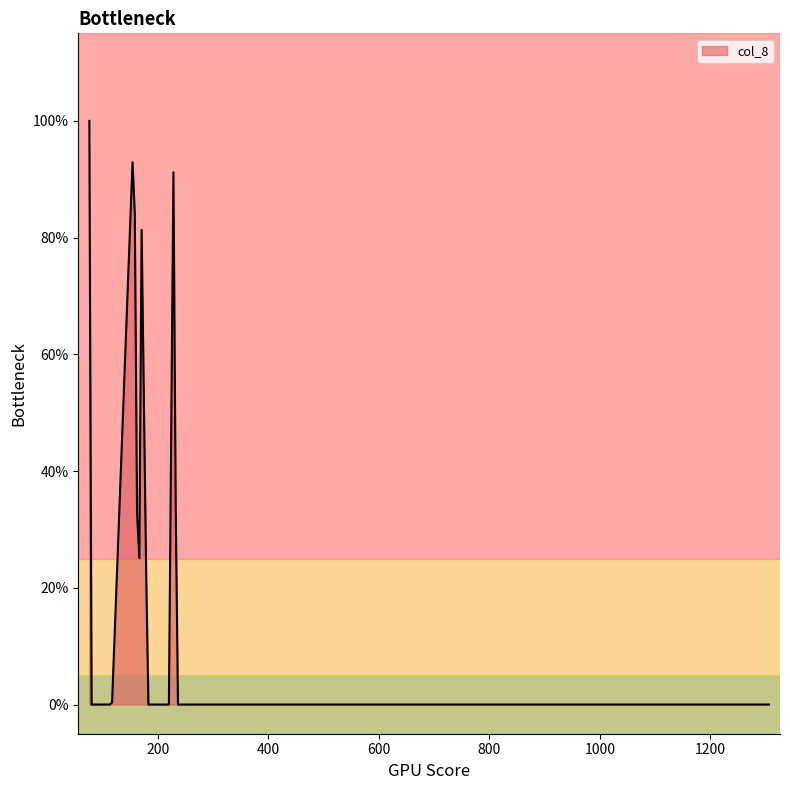

Does the chart have visible grid lines?

No